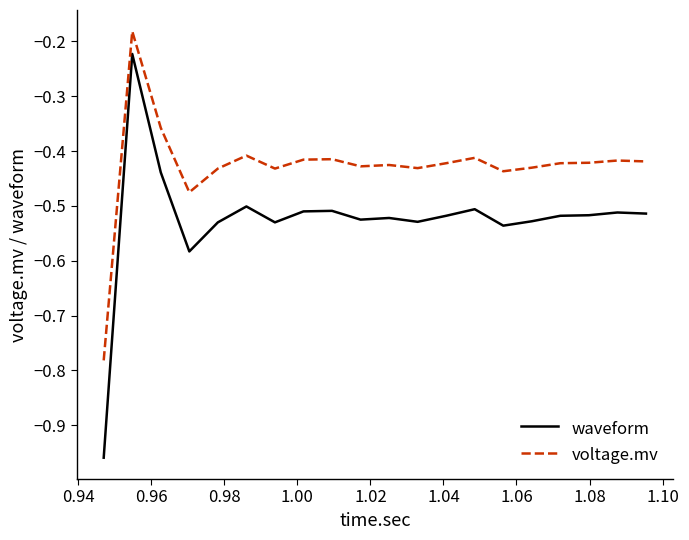

List the series in order of their overall mean, lowest first.

waveform, voltage.mv